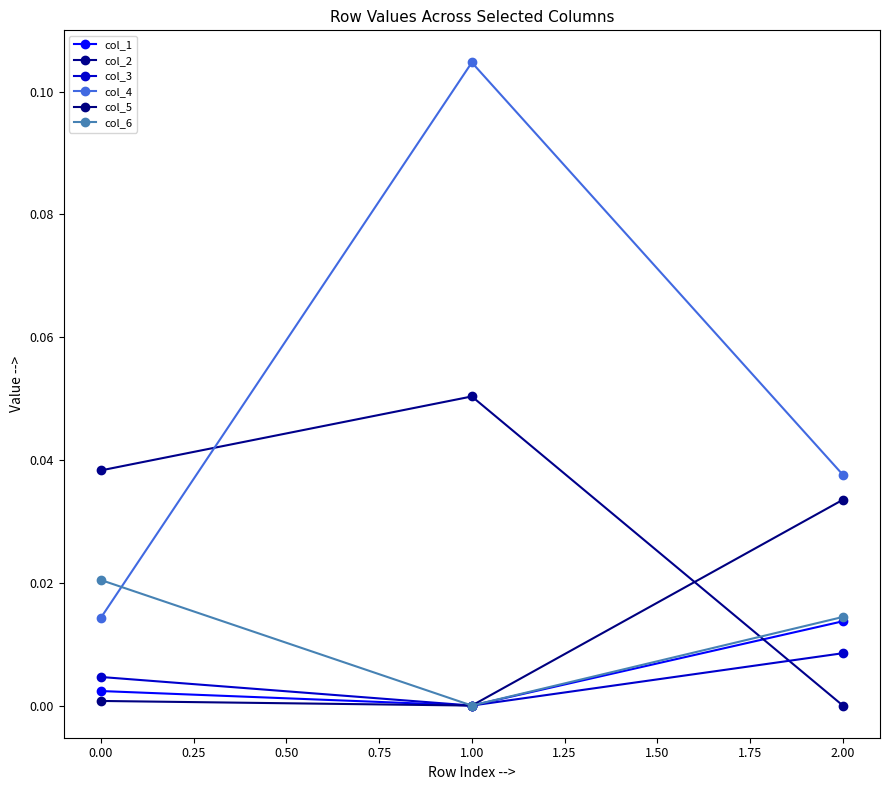

List the series in order of their peak value, highest first.

col_4, col_2, col_5, col_6, col_1, col_3